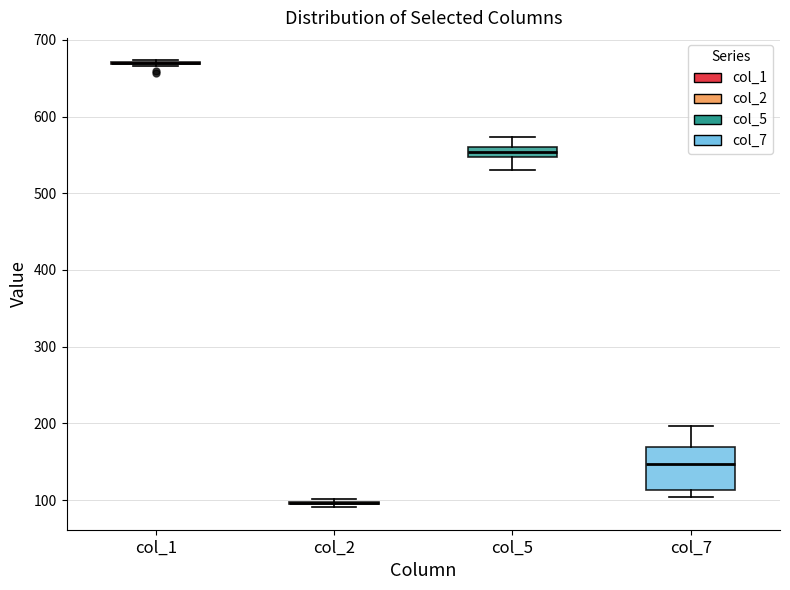

Comparing the boxes themselves (not the whiskers), which one is the tallest?

col_7